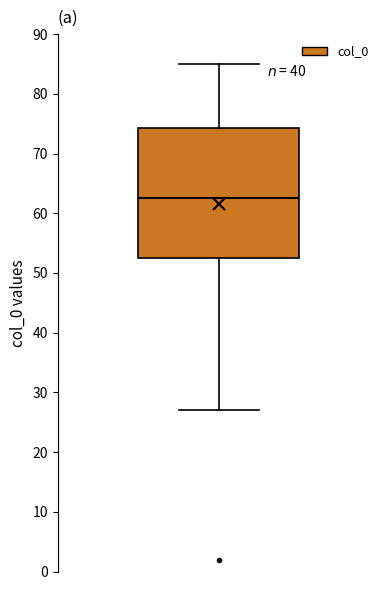

Read this box plot against the y-axis: the position of the median line, the range covered by the box, and the ends of both whiskers. The values are not printed on the chart, so give them approximately, as read against the axis.

median 63, box 53 to 74, whiskers 27 to 85